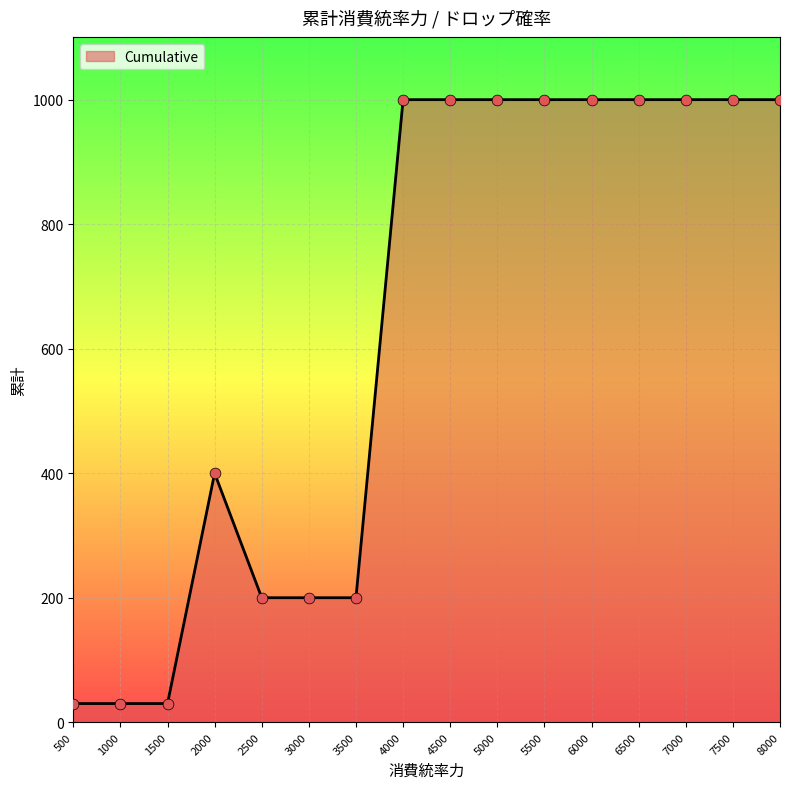

What is the change in value from 2500 to 4500?

+800